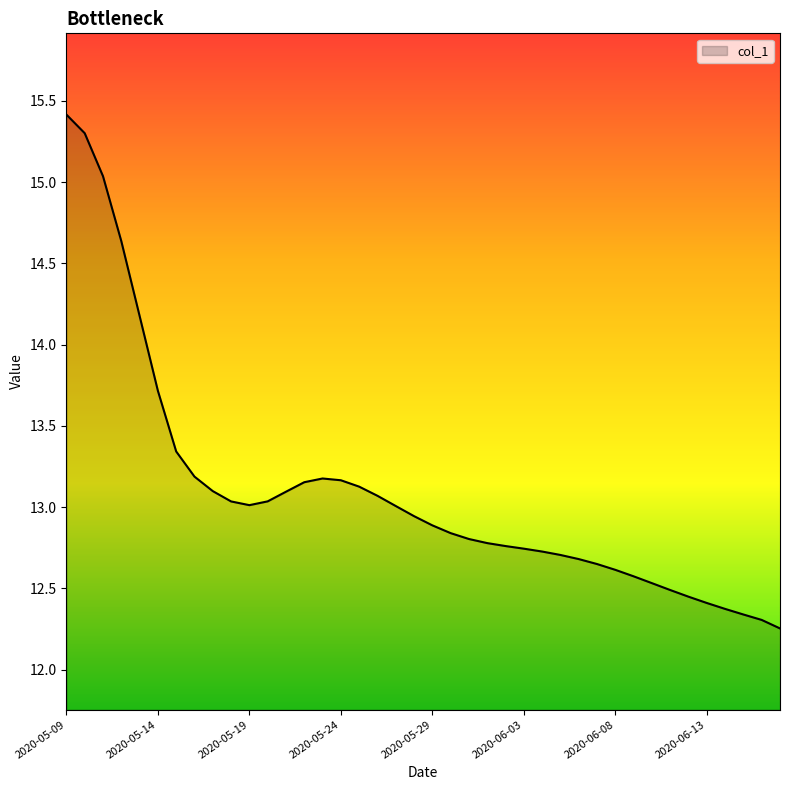

What is the sum of all values?

523.7